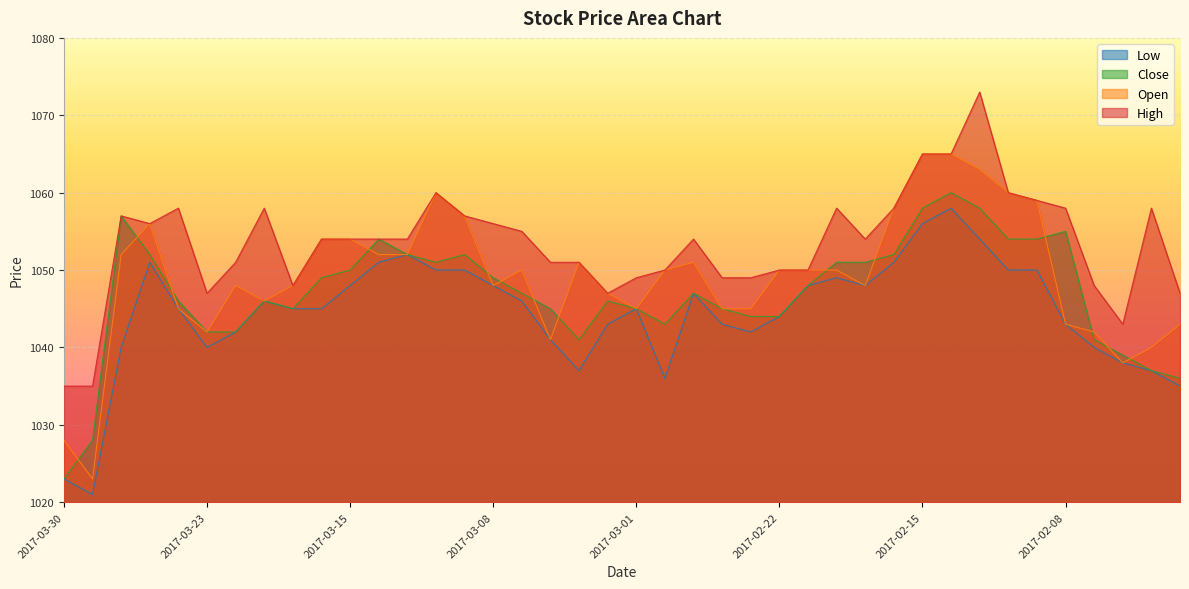

How many distinct data groups are displayed?

4